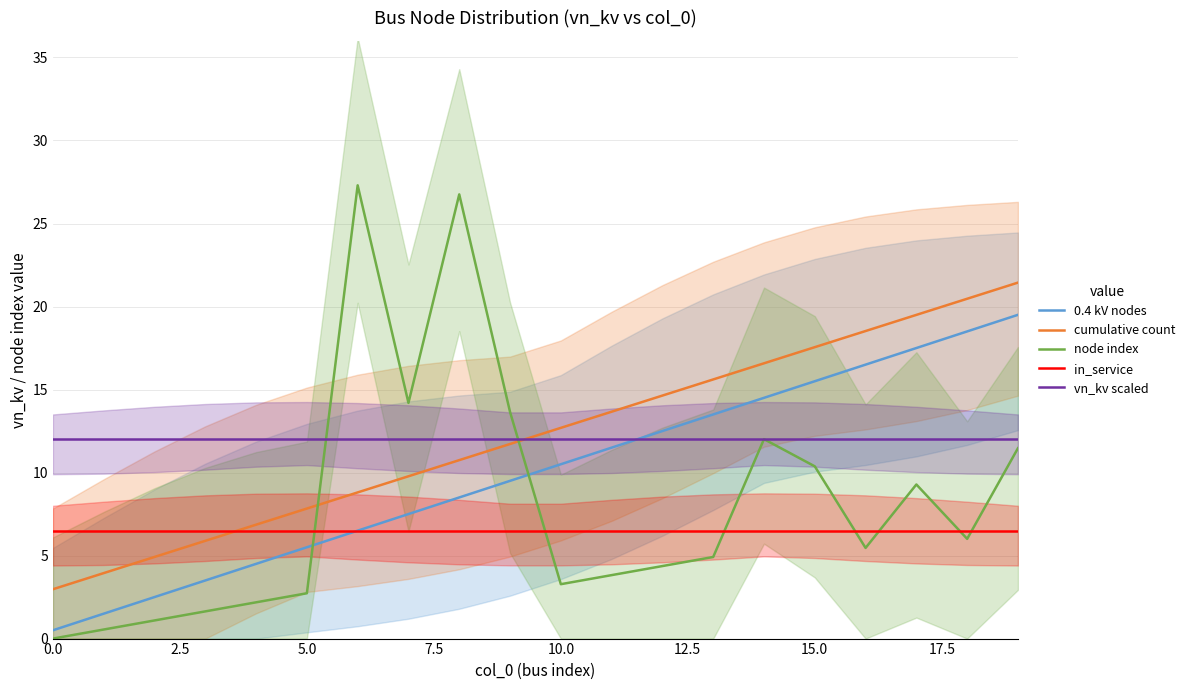

True or false: in_service and vn_kv scaled cross at least once.

False